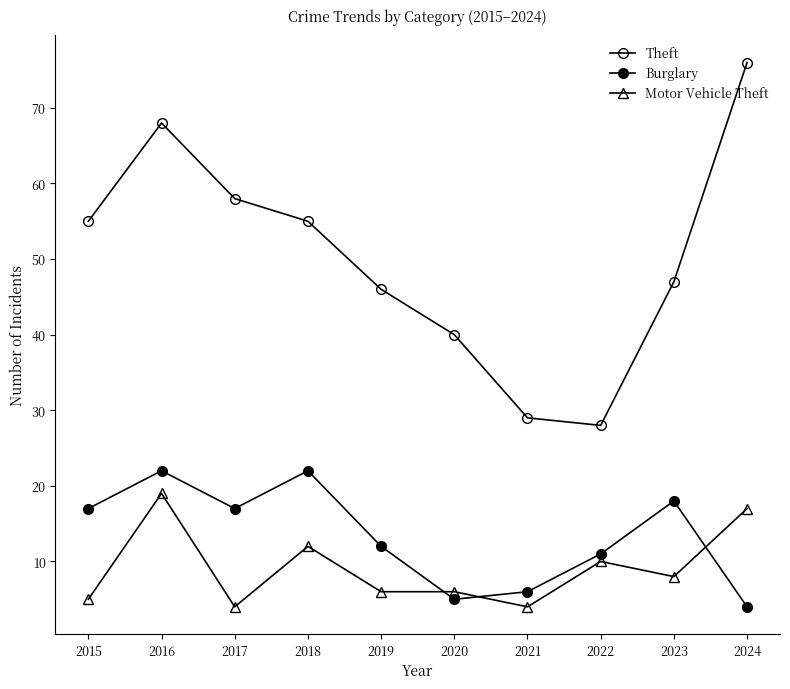

True or false: Burglary and Theft cross at least once.

False